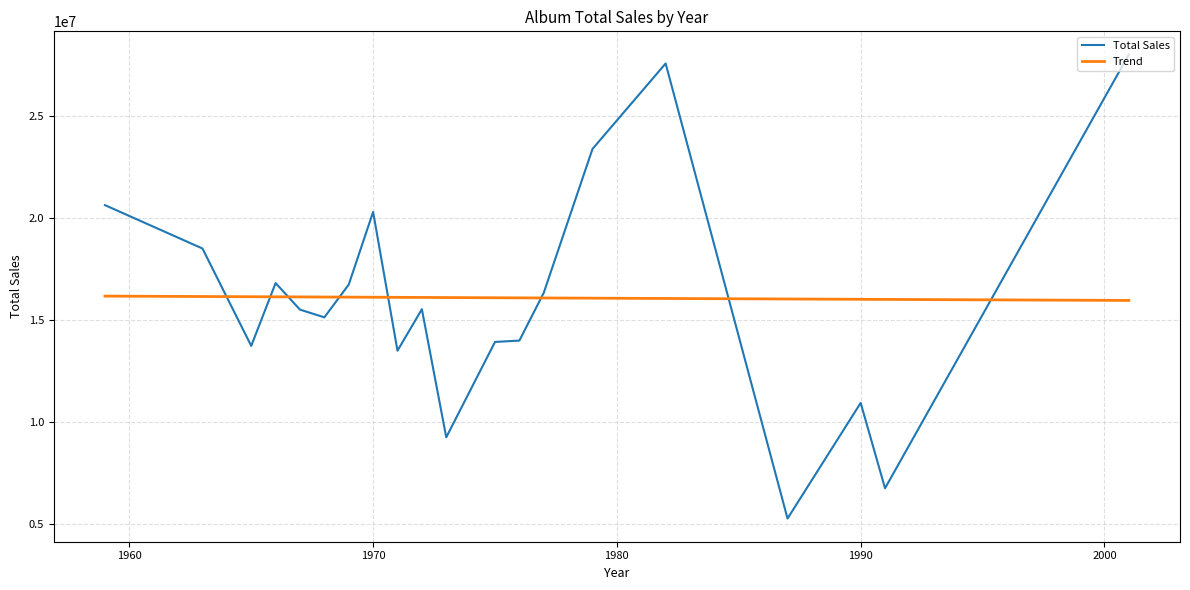

True or false: the data has more than 1 interior local peaks.

True